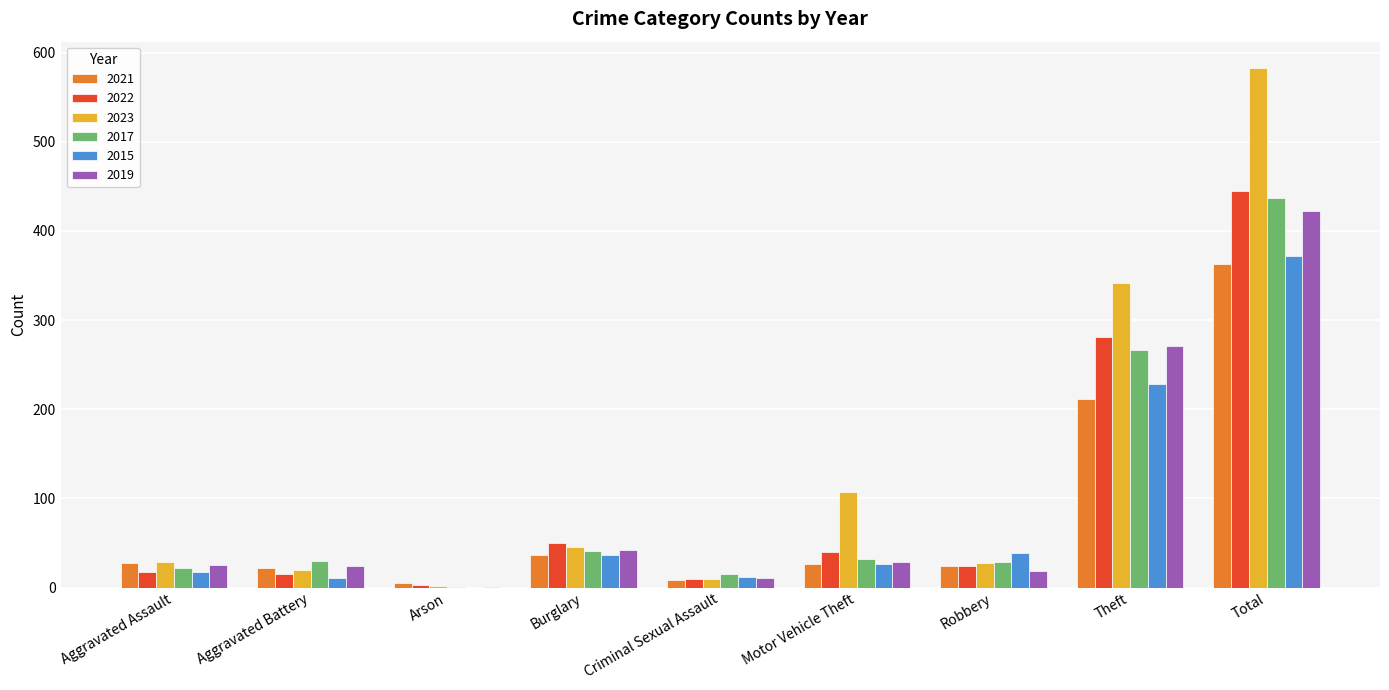

What is the difference between the 2022 values at Motor Vehicle Theft and Burglary?

10